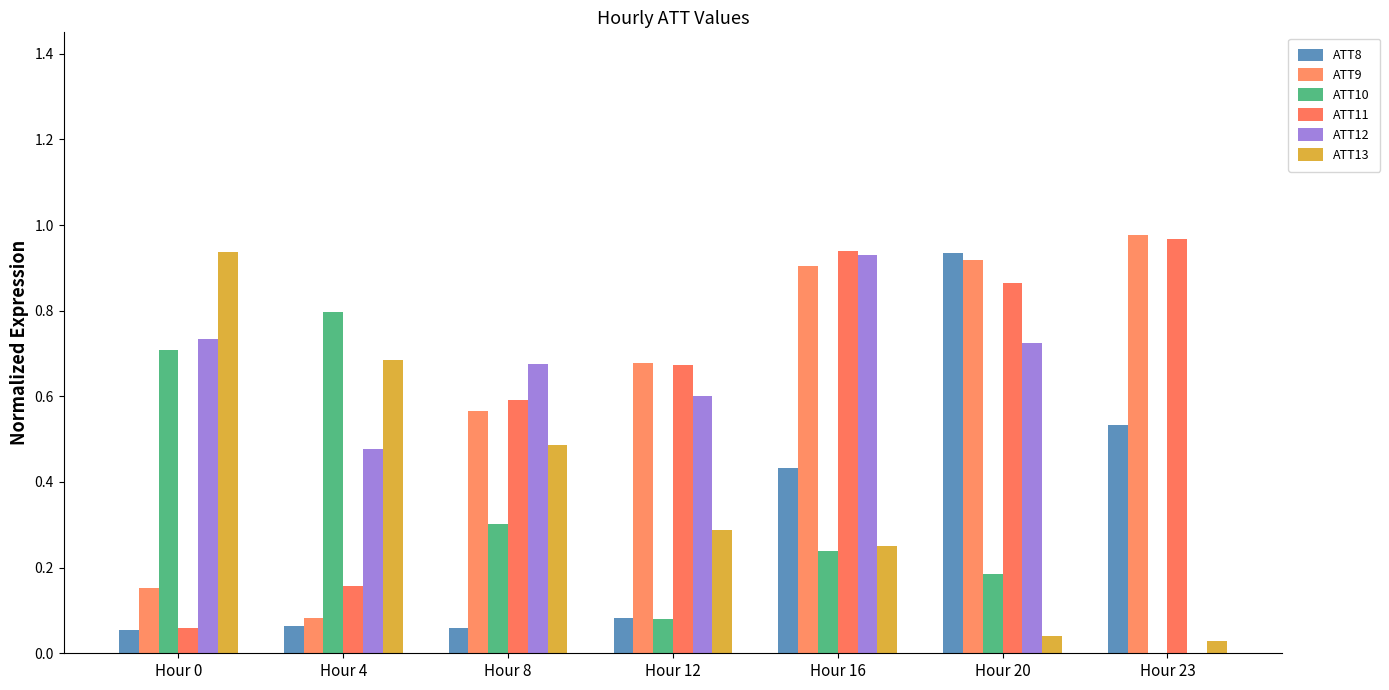

Reading right to left, list all the values displayed in this chart.

ATT8: Hour 23=0.5	Hour 20=0.9	Hour 16=0.4	Hour 12=0.1	Hour 8=0.1	Hour 4=0.1	Hour 0=0.1
ATT9: Hour 23=1.0	Hour 20=0.9	Hour 16=0.9	Hour 12=0.7	Hour 8=0.6	Hour 4=0.1	Hour 0=0.2
ATT10: Hour 23=0.0	Hour 20=0.2	Hour 16=0.2	Hour 12=0.1	Hour 8=0.3	Hour 4=0.8	Hour 0=0.7
ATT11: Hour 23=1.0	Hour 20=0.9	Hour 16=0.9	Hour 12=0.7	Hour 8=0.6	Hour 4=0.2	Hour 0=0.1
ATT12: Hour 23=0.0	Hour 20=0.7	Hour 16=0.9	Hour 12=0.6	Hour 8=0.7	Hour 4=0.5	Hour 0=0.7
ATT13: Hour 23=0.0	Hour 20=0.0	Hour 16=0.2	Hour 12=0.3	Hour 8=0.5	Hour 4=0.7	Hour 0=0.9